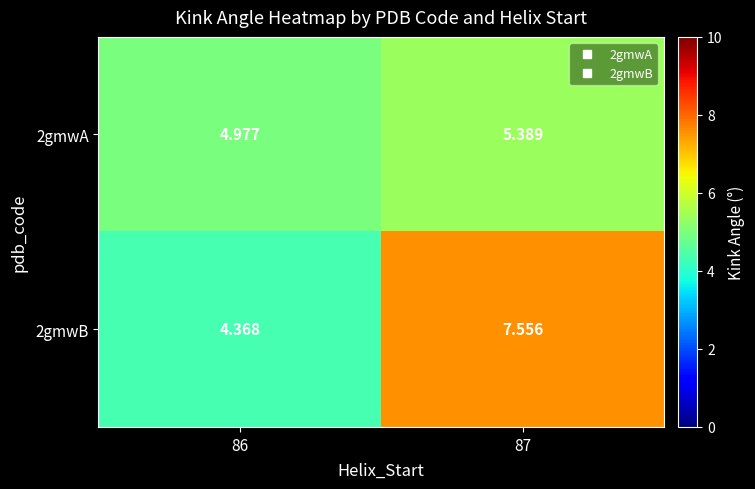

How many values in the 2gmwA series exceed 5?

1